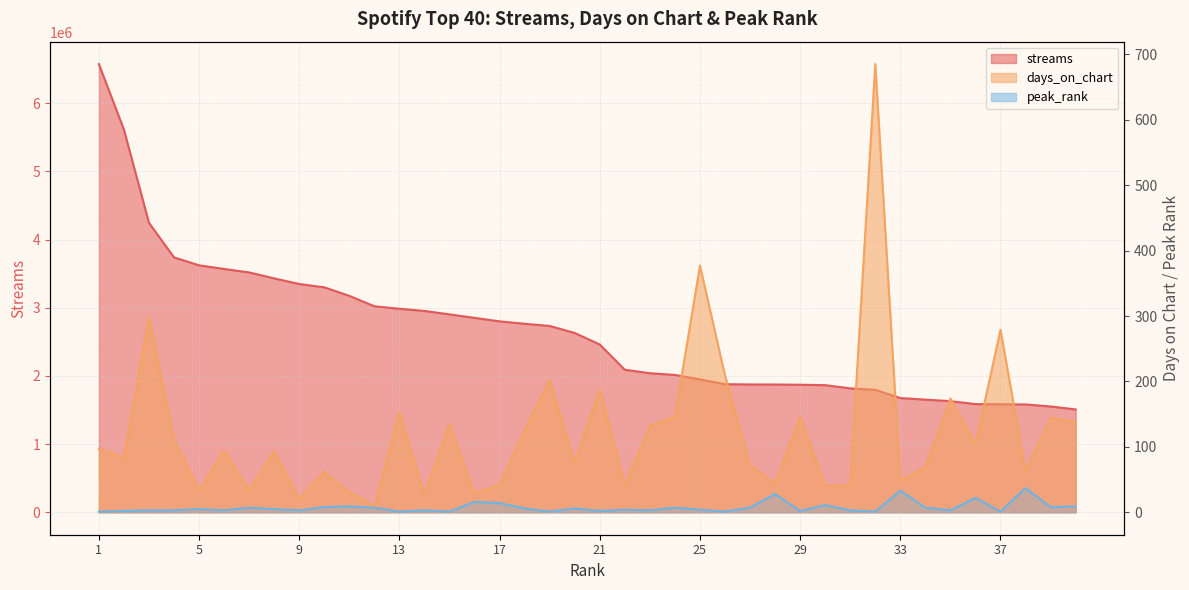

Which series changed the most between 14 and 20?

streams